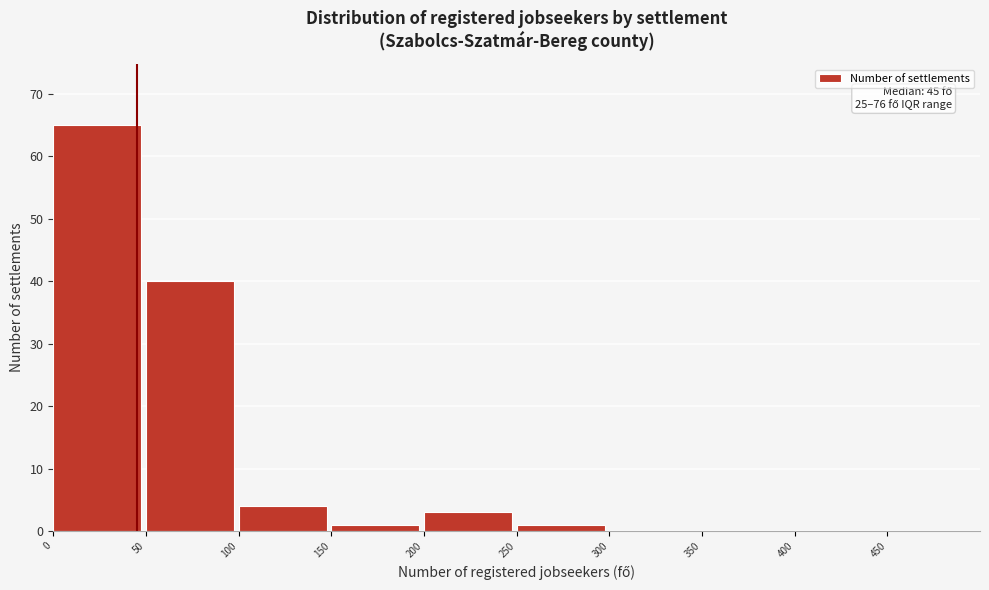

Over which range of the x-axis is the bar tallest?

0 to 50